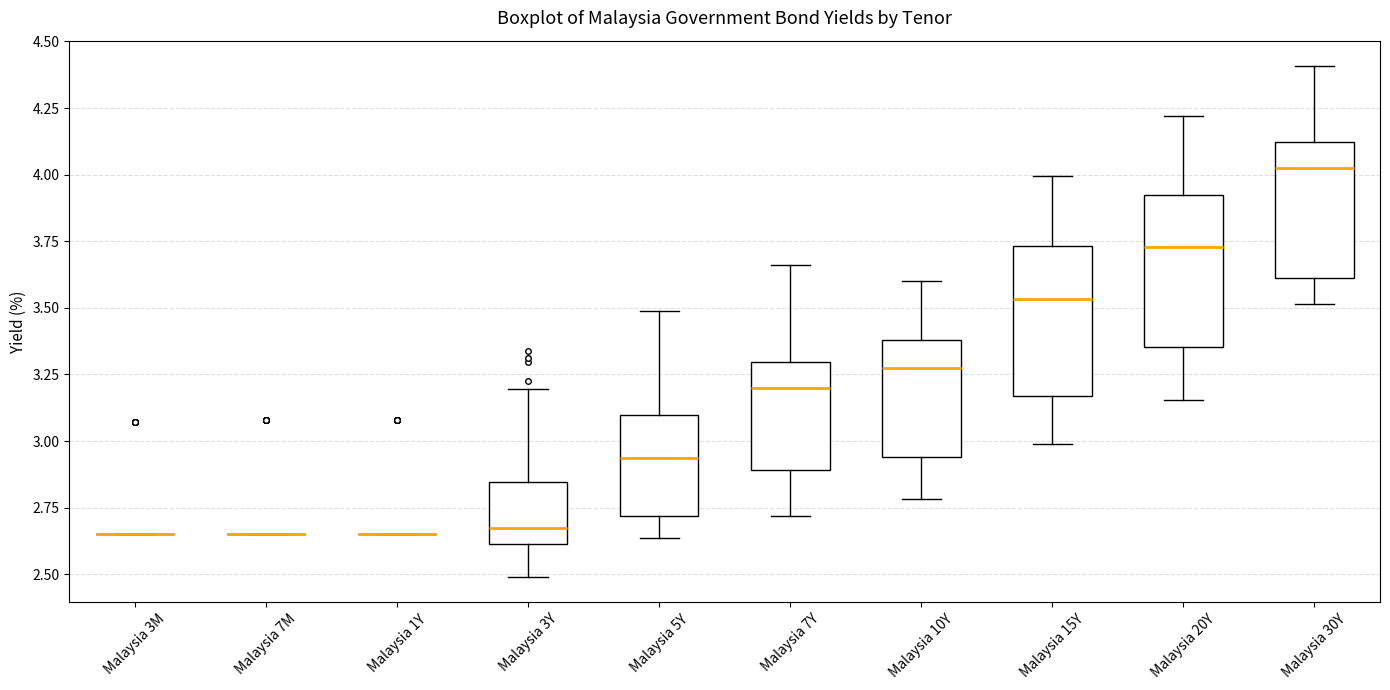

Where is the upper edge of the box for Malaysia 7Y on the y-axis? The values are not printed on the chart, so give them approximately, as read against the axis.

3.30